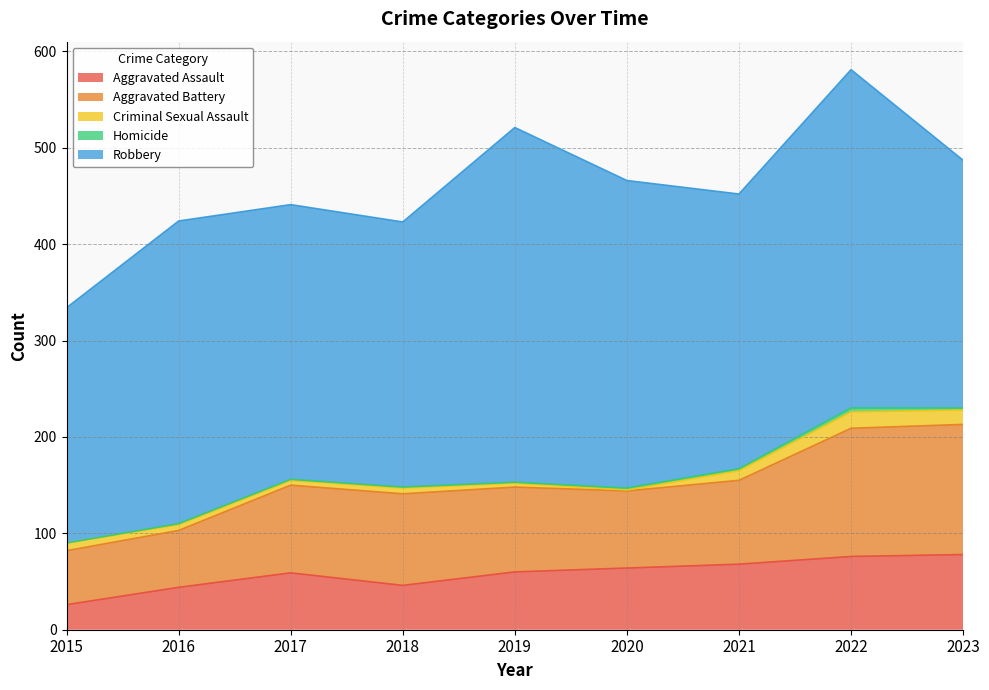

What is the difference between the maximum and second lowest values in the Criminal Sexual Assault series?

13